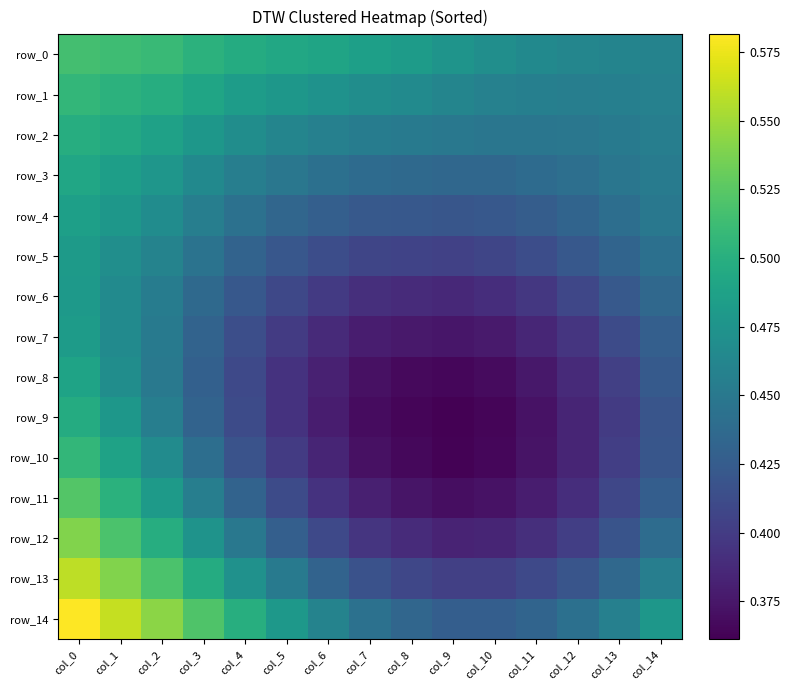

The value of row_10 at col_2 is 0.2. True or false?

False